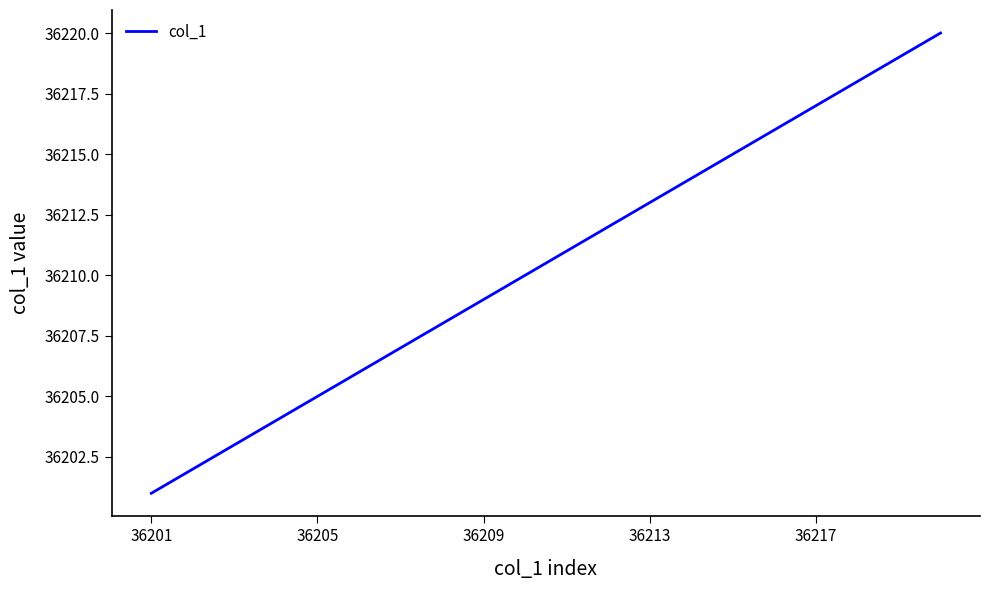

What is the difference between the maximum and minimum values?

19